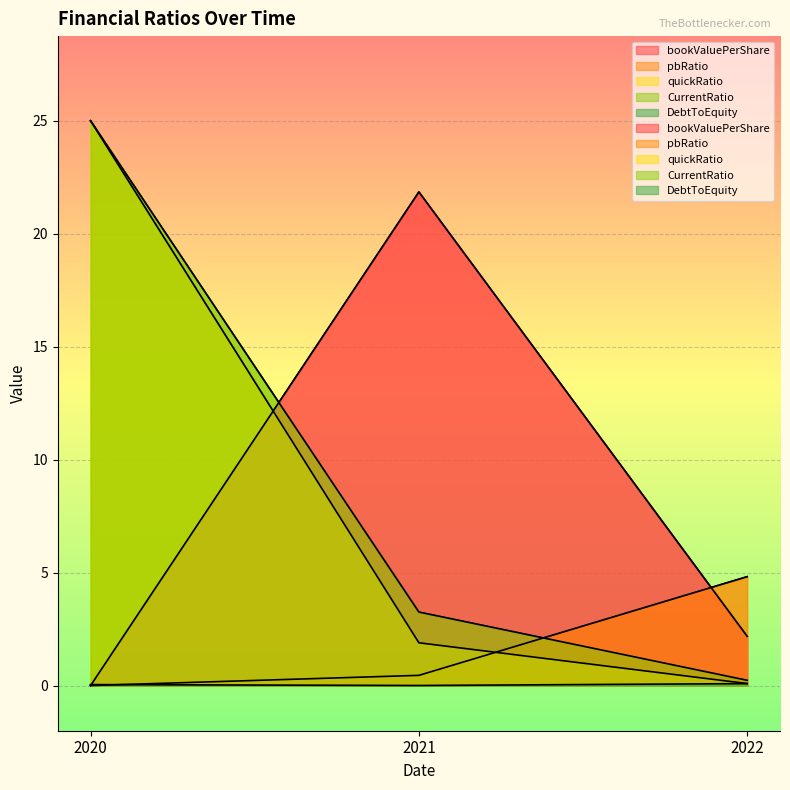

What is the spread (max minus min) of values at 2021?

21.8